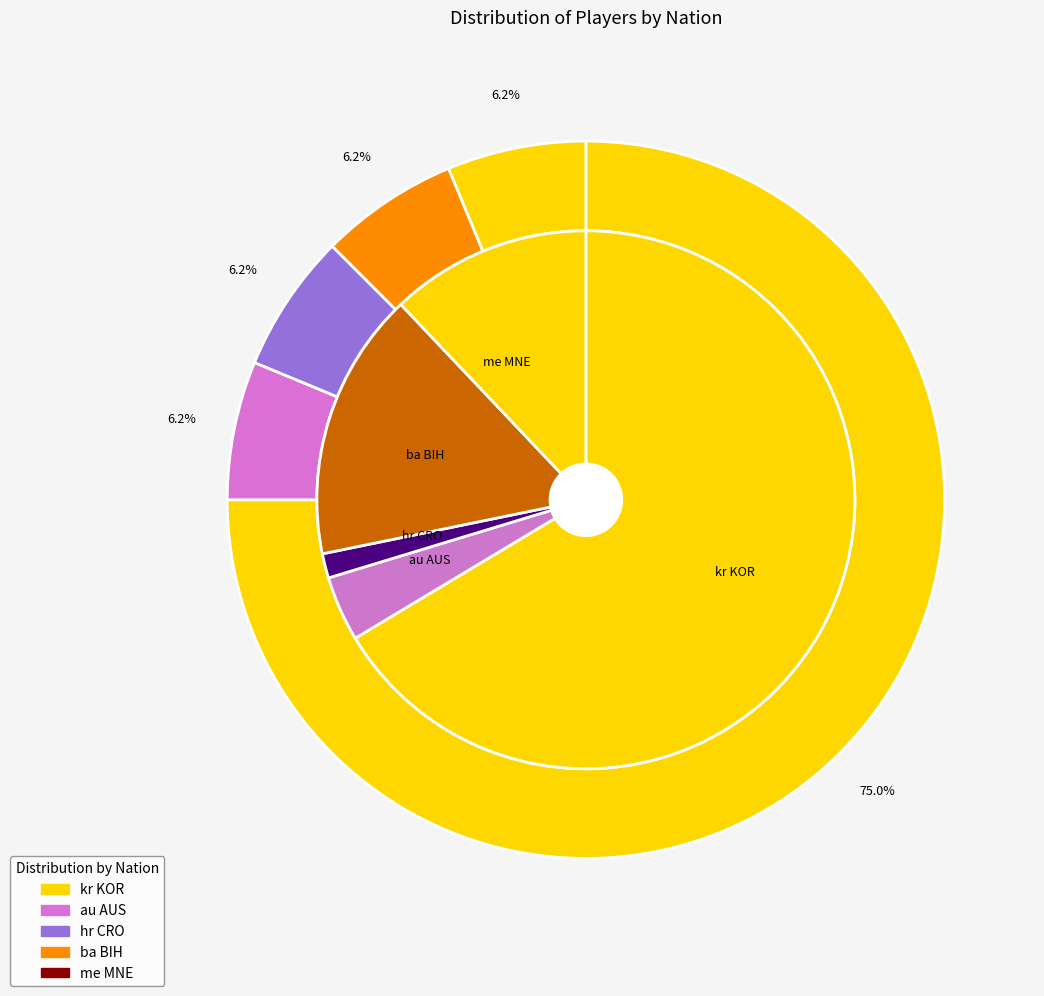

Does any single category account for the majority?

Yes